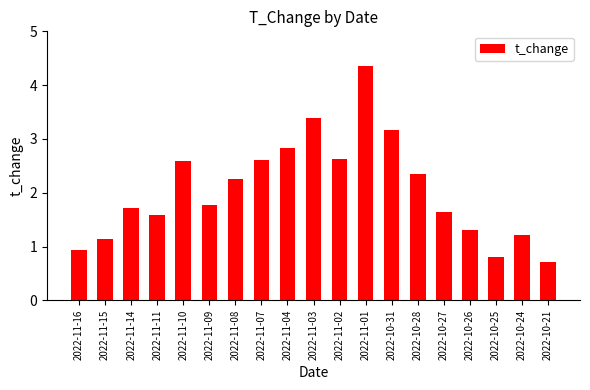

How many values are below 1?

3